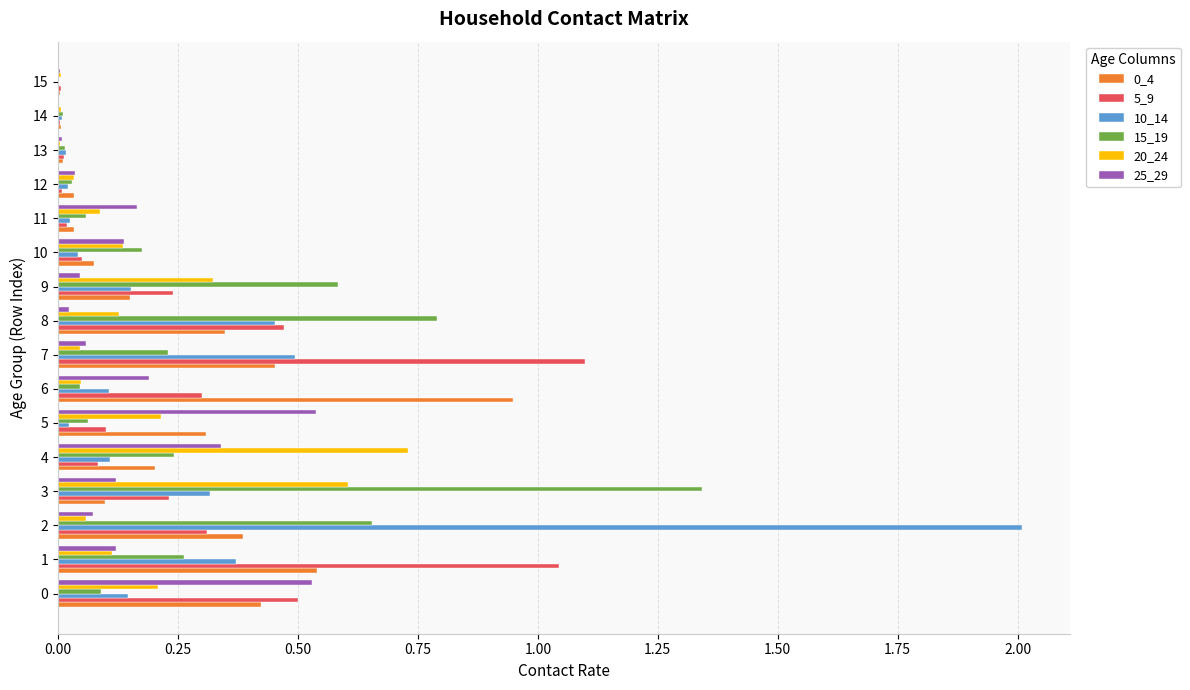

Is the value of 5_9 at 10 greater than the value of 10_14 at 3?

No